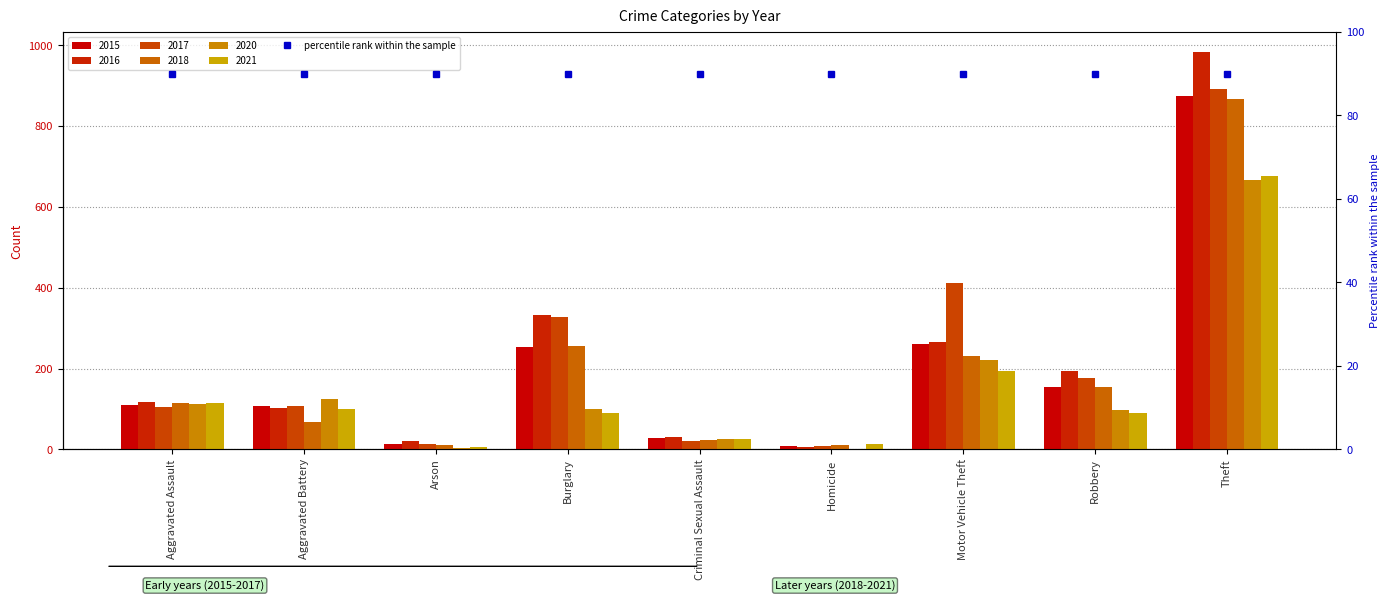

Which series has the largest range (max minus min)?

2016